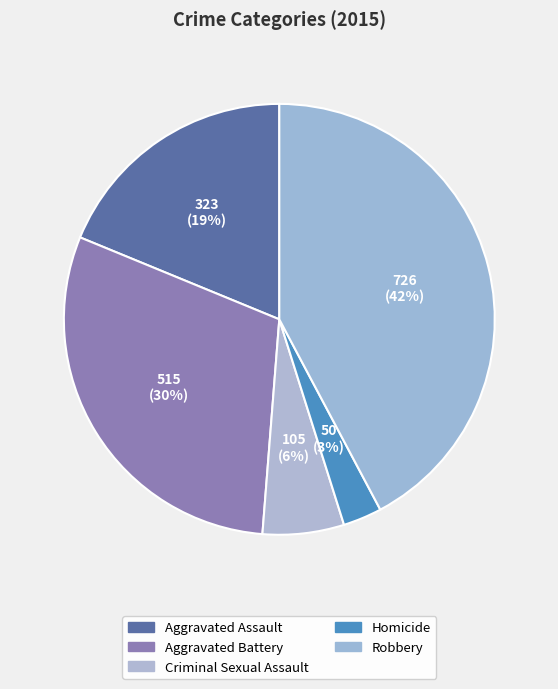

What percentage do Criminal Sexual Assault and Aggravated Assault together represent?

24.9%